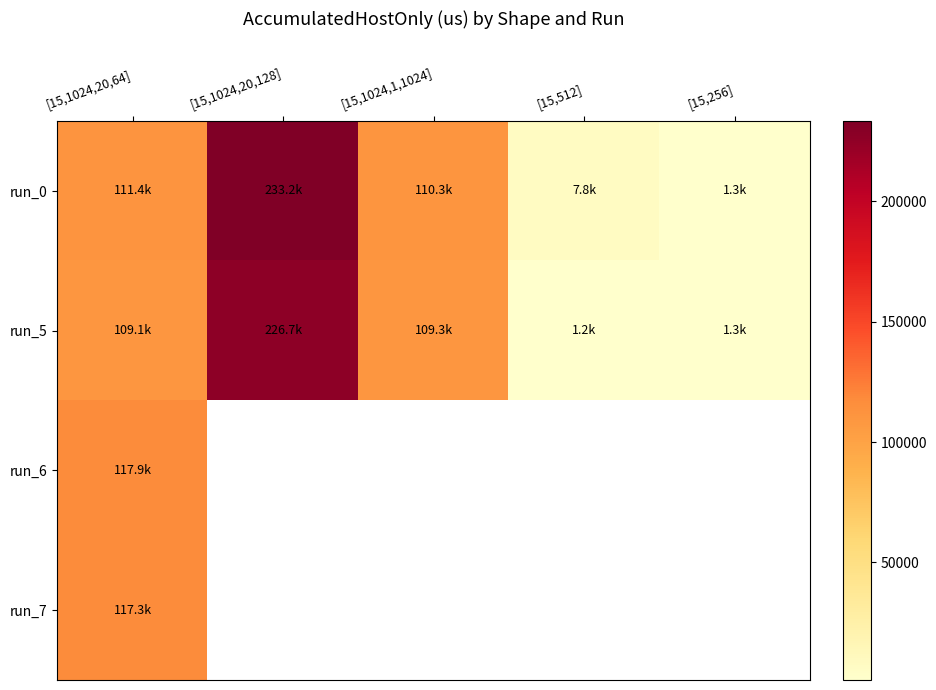

At which label does run_5 reach its peak?

[15,1024,20,128]